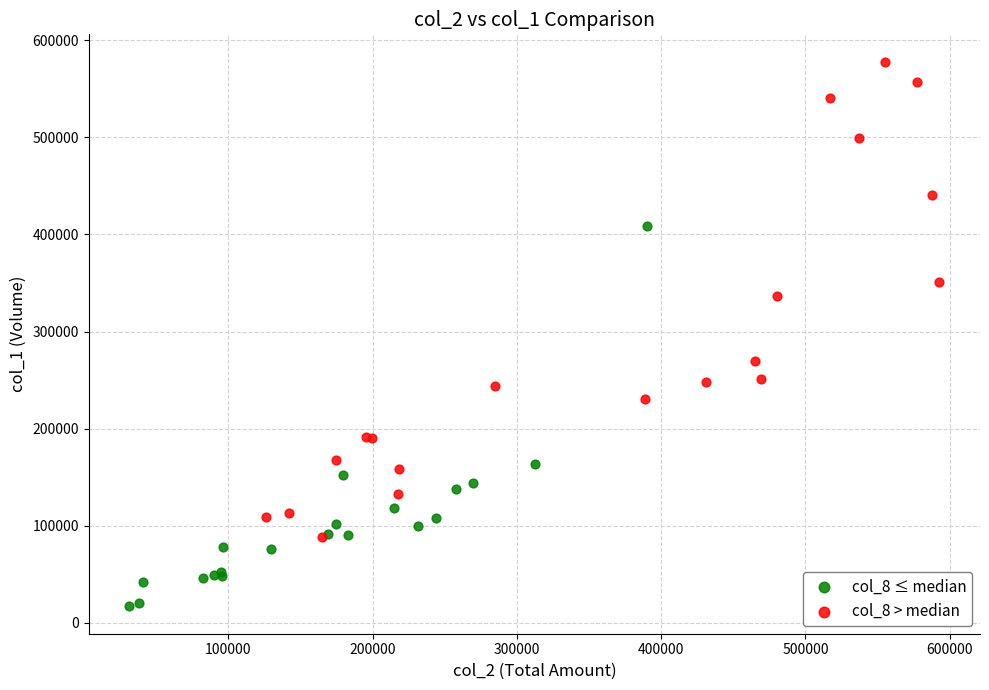

Which series contains the lowest Y value?

col_8 ≤ median